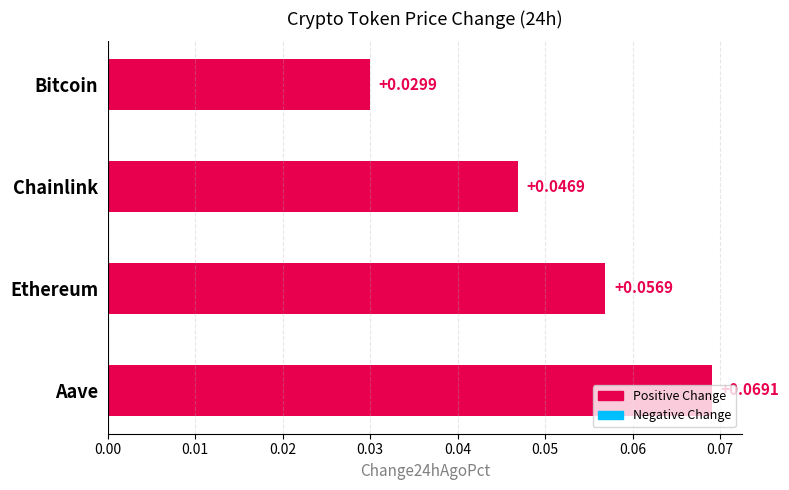

Between Ethereum and Chainlink, which is larger?

Ethereum